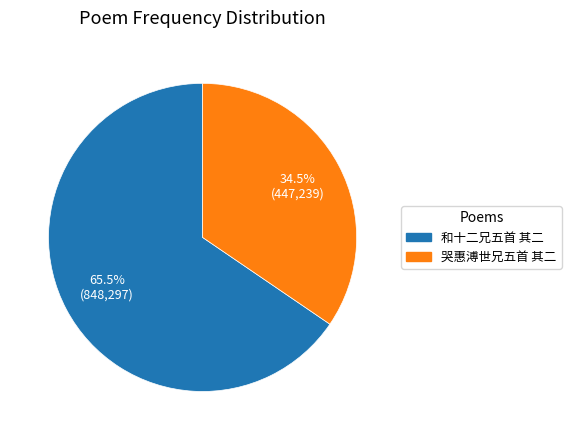

What is the largest slice in the pie chart?

和十二兄五首 其二